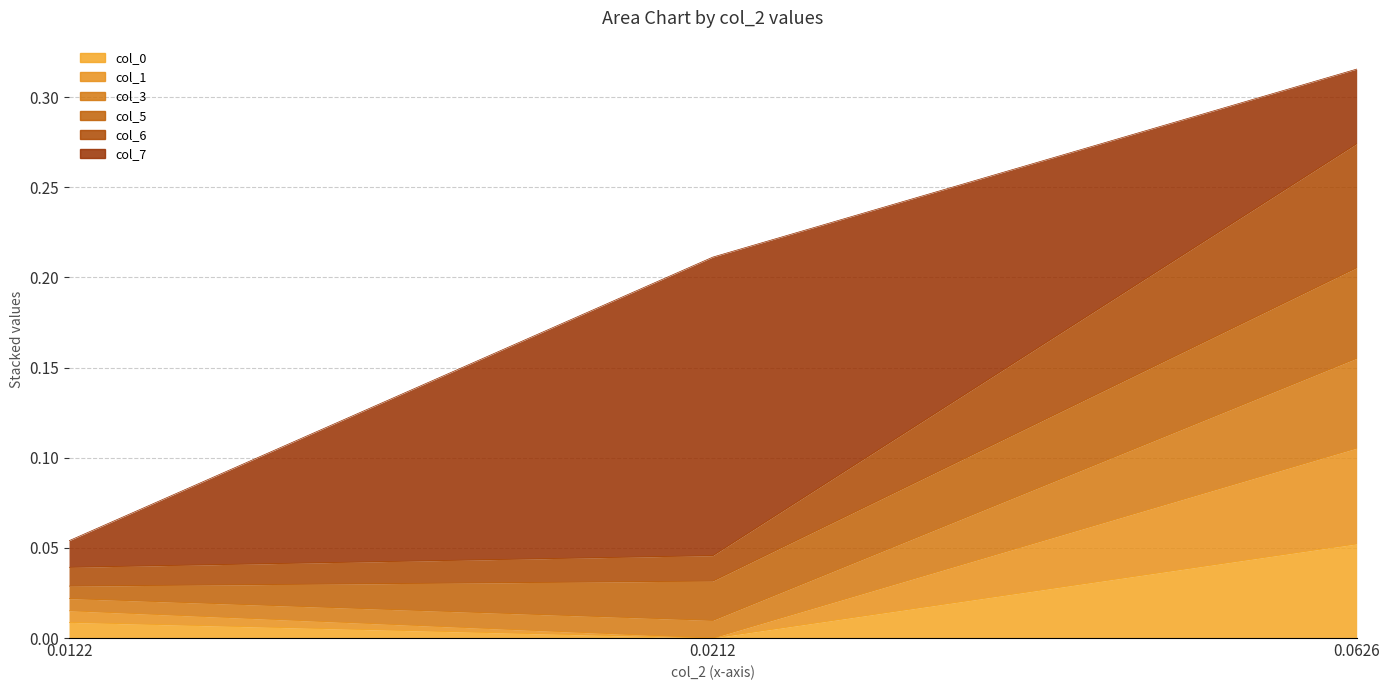

At which category is the sum across all series the highest?

0.0626